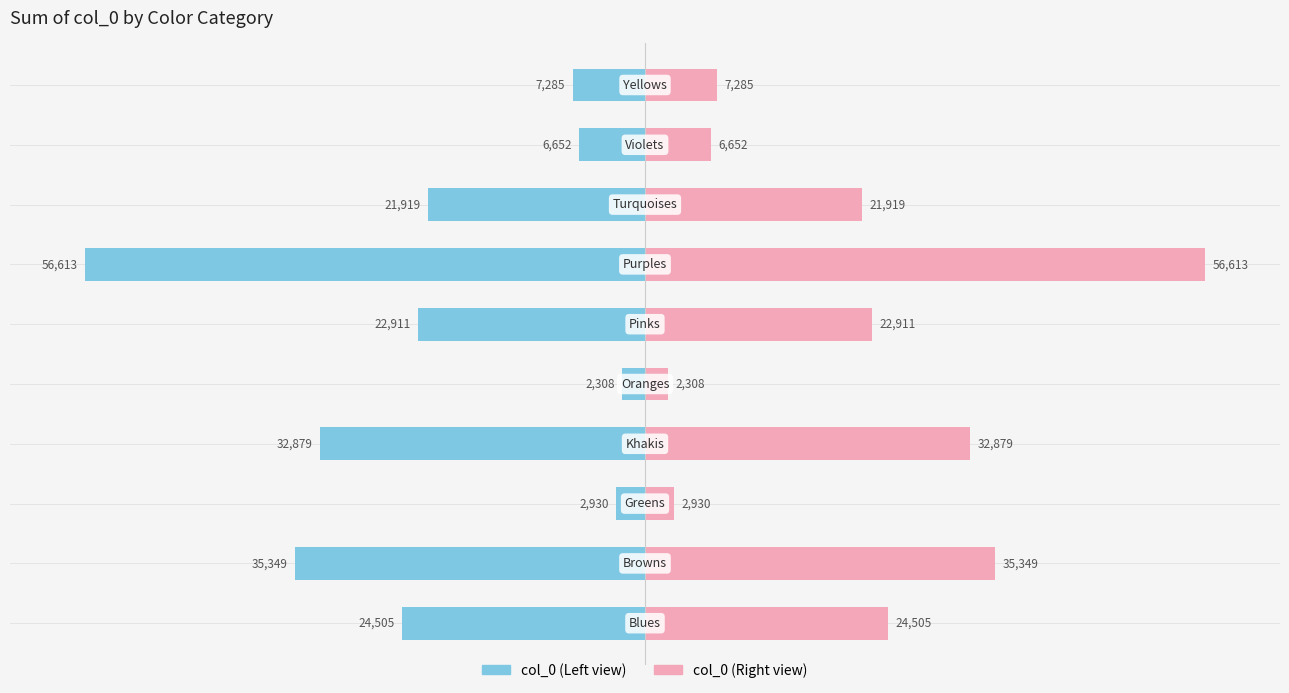

Count the number of categories in the chart.

10